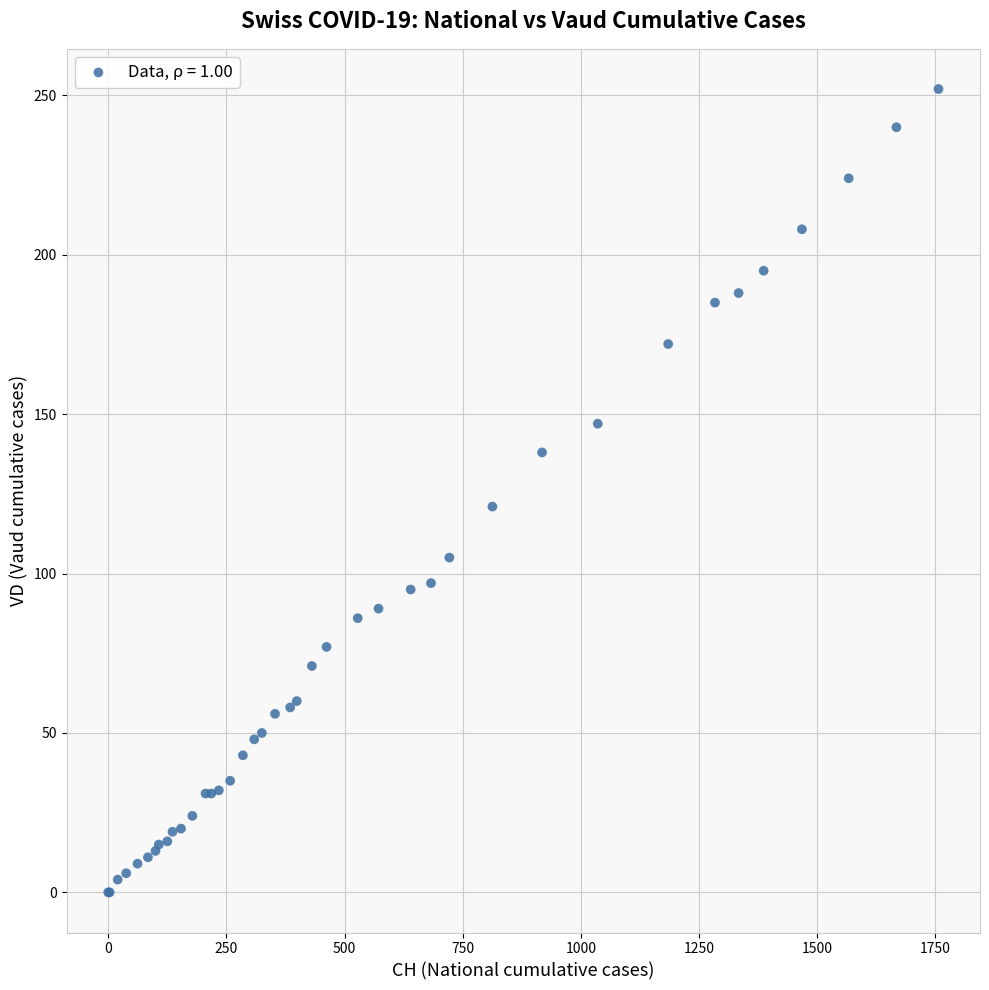

What Y value in the scatter plot is closest to 126?

121